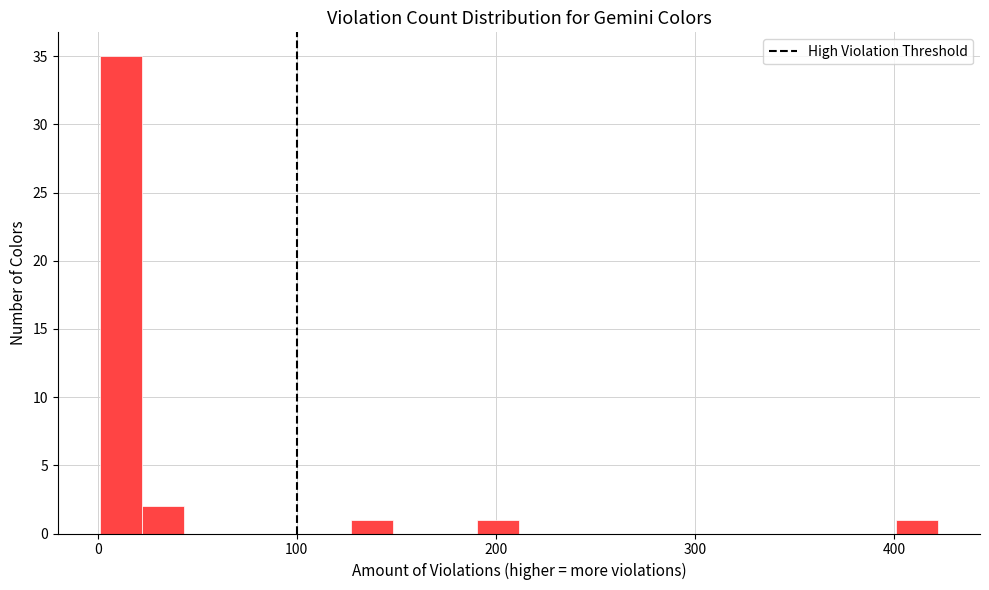

Around what value on the x-axis is the tallest bar? Give the approximate position of its centre, as read against the axis.

10